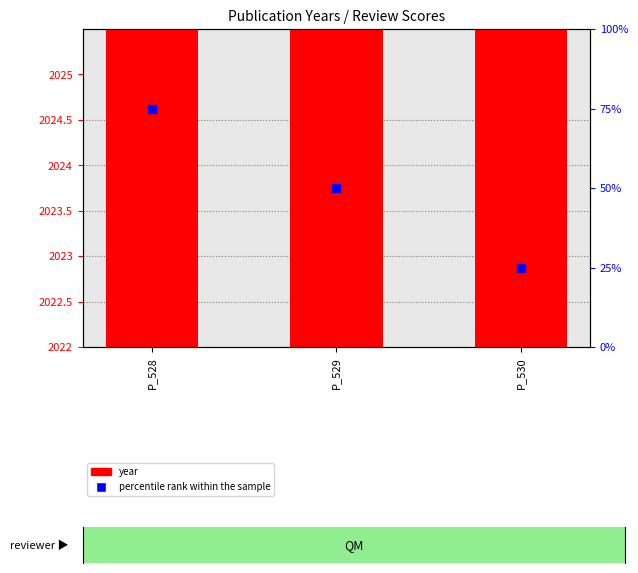

At which category is the sum across all series the highest?

P_528